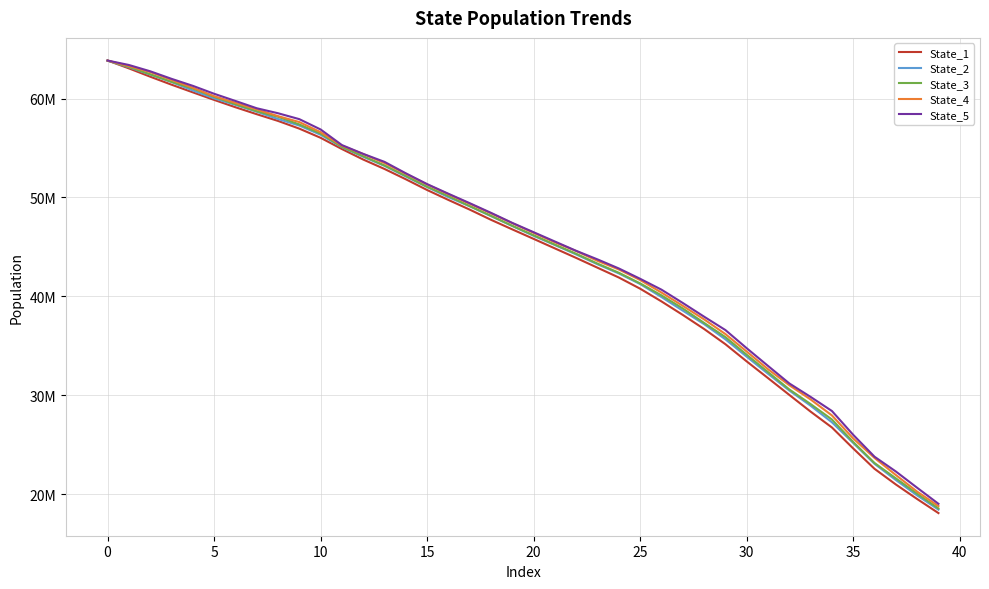

True or false: State_2 and State_3 intersect in this chart.

True